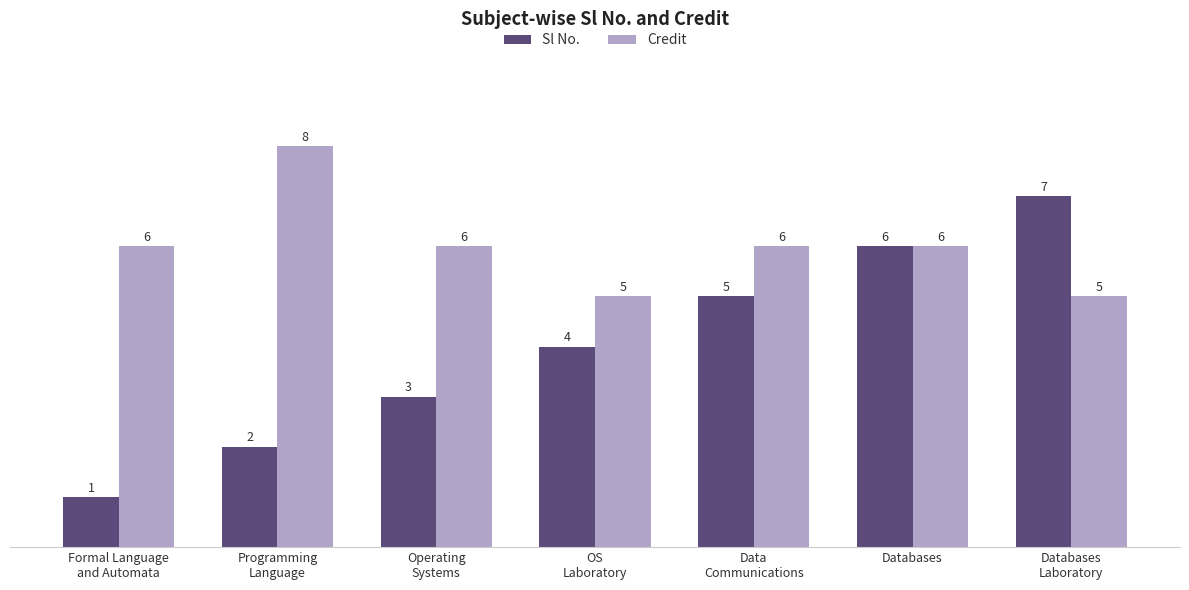

What is the lowest value of the Sl No. series?

1